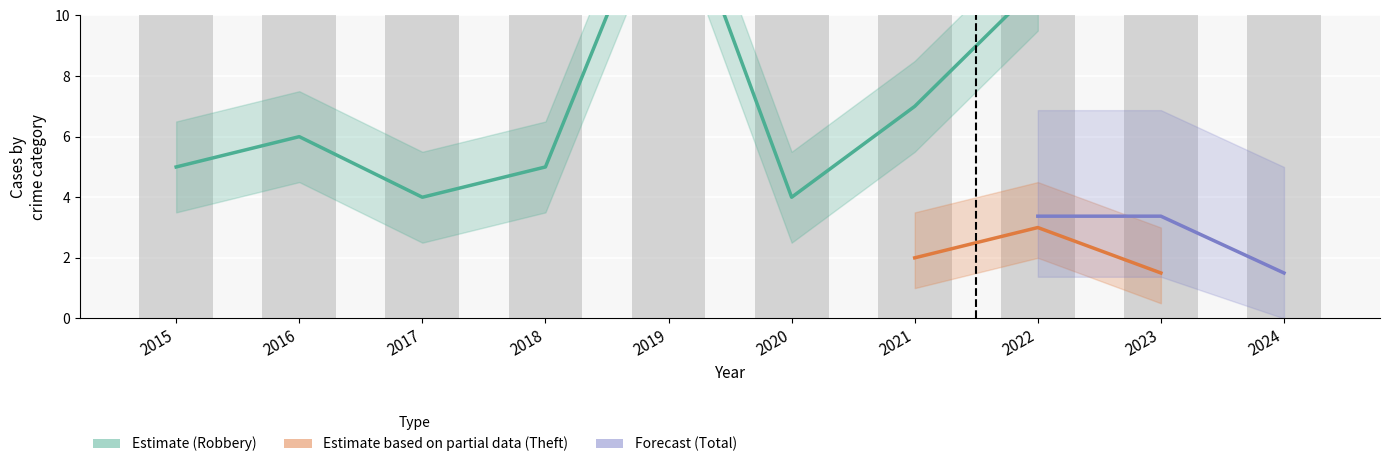

The Theft series shows 17 at 2017. True or false?

False